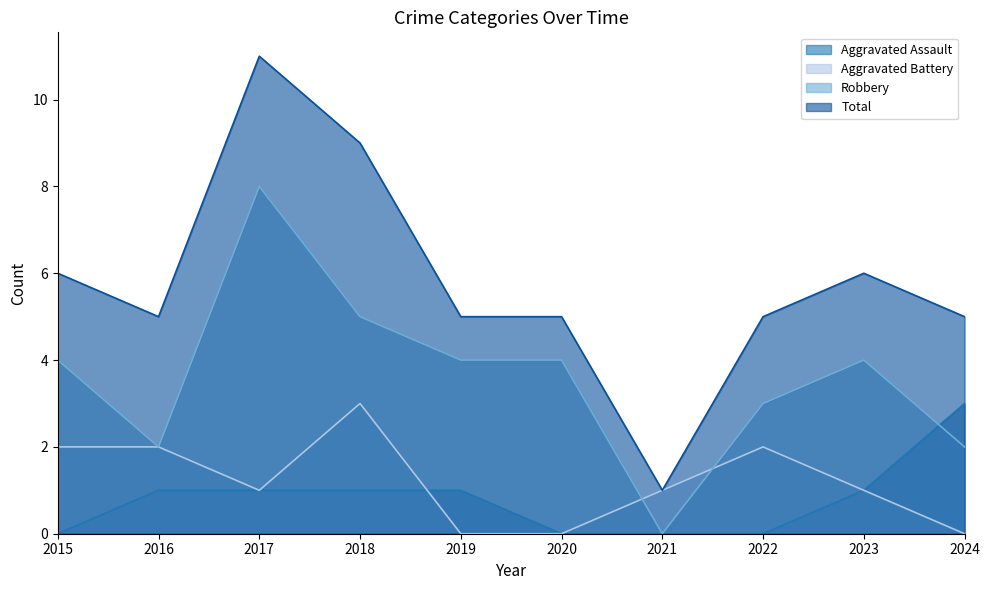

What are all the series names shown in the legend?

Aggravated Assault, Aggravated Battery, Robbery, Total